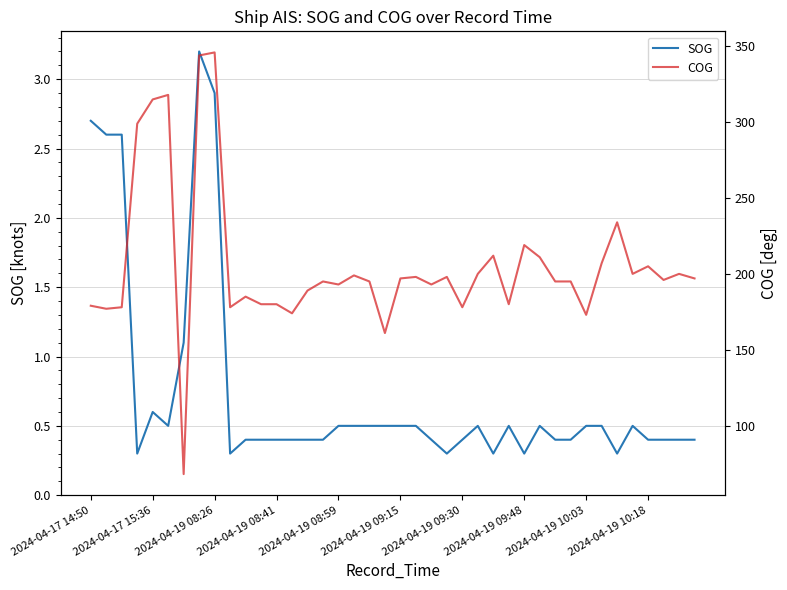

True or false: SOG has a value of 0.3 at 2024-04-19 09:48.

True